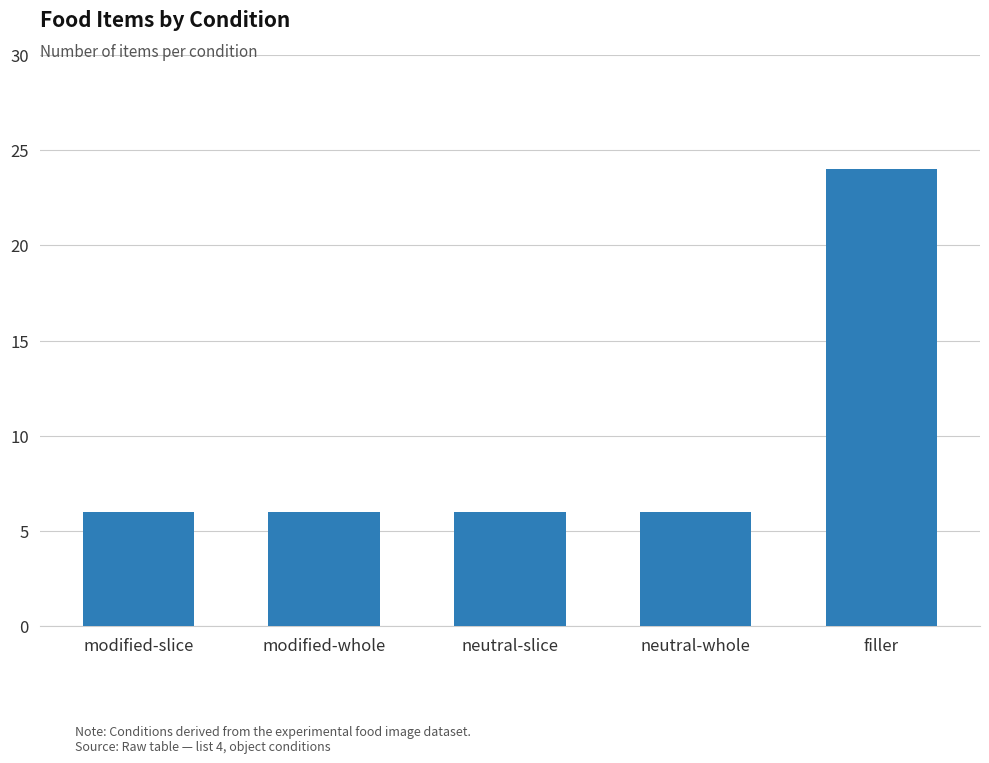

The chart shows a value of 38 at filler. True or false?

False